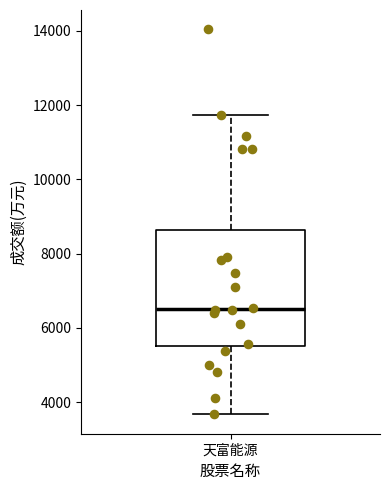

Where does the upper whisker of the box for 天富能源 end on the y-axis? The values are not printed on the chart, so give them approximately, as read against the axis.

11800